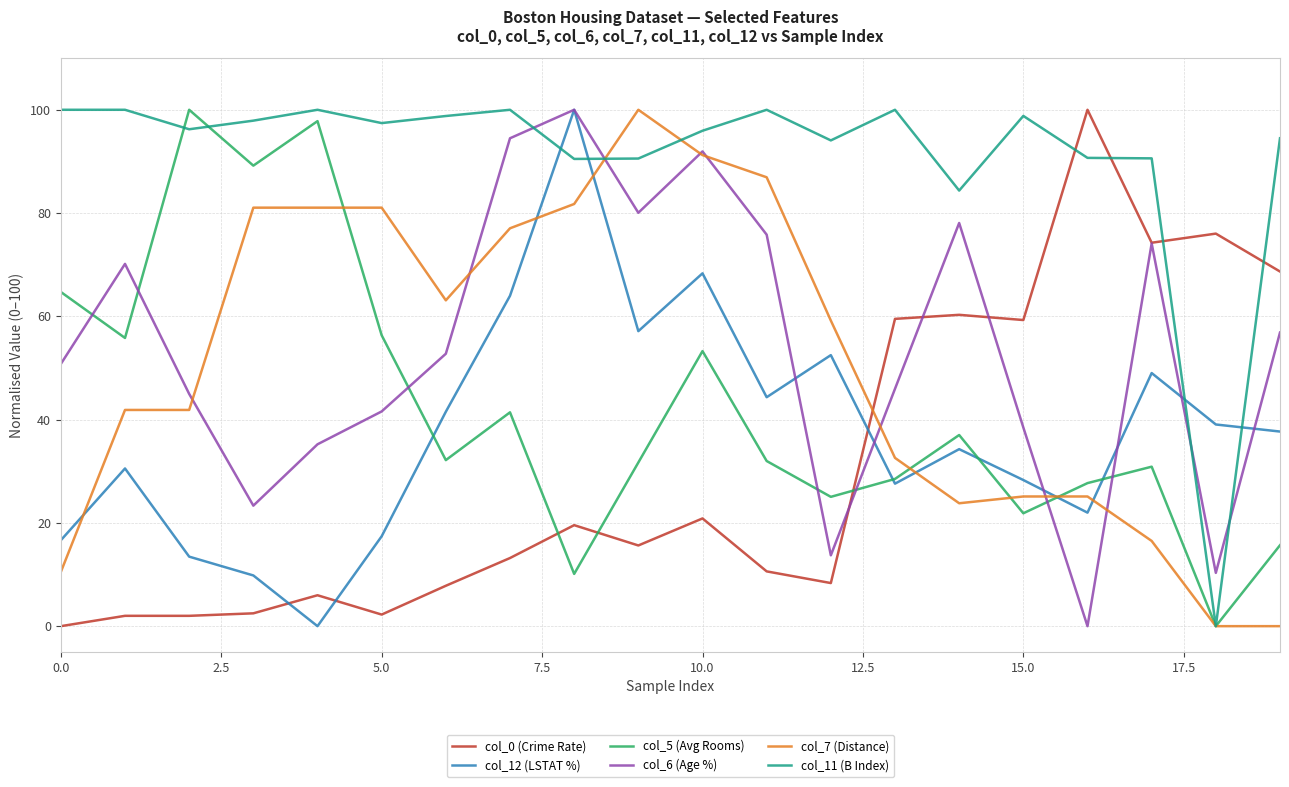

Which series has the largest total across all categories?

col_11 (B Index)